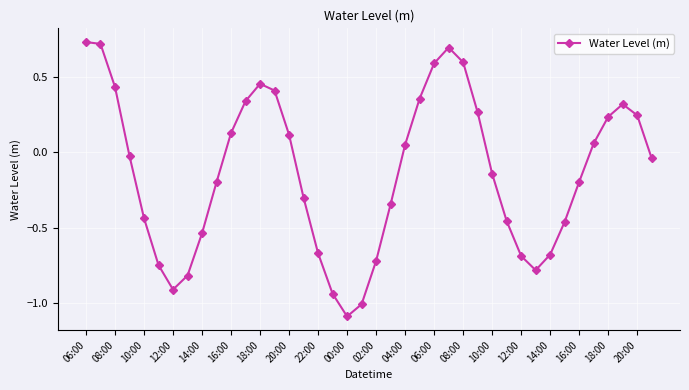

How many categories are shown in the chart?

40